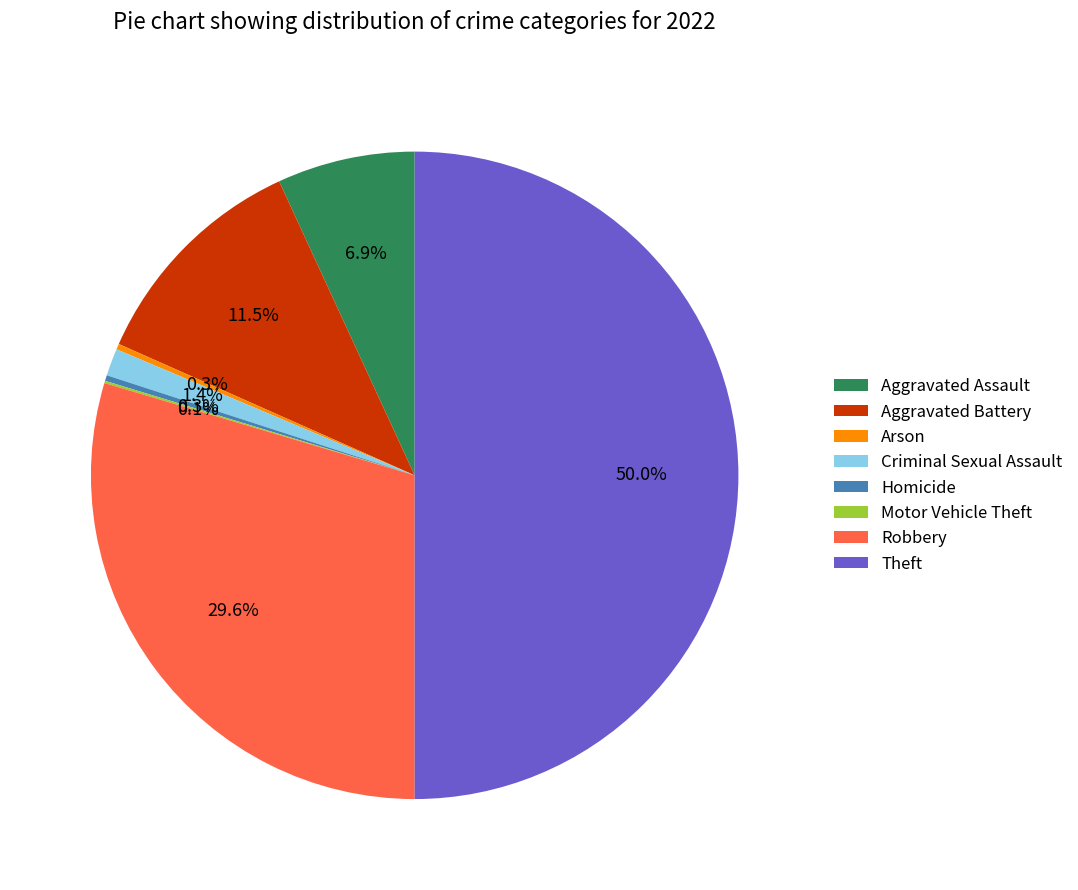

What portion of the pie excludes Arson?

99.7%